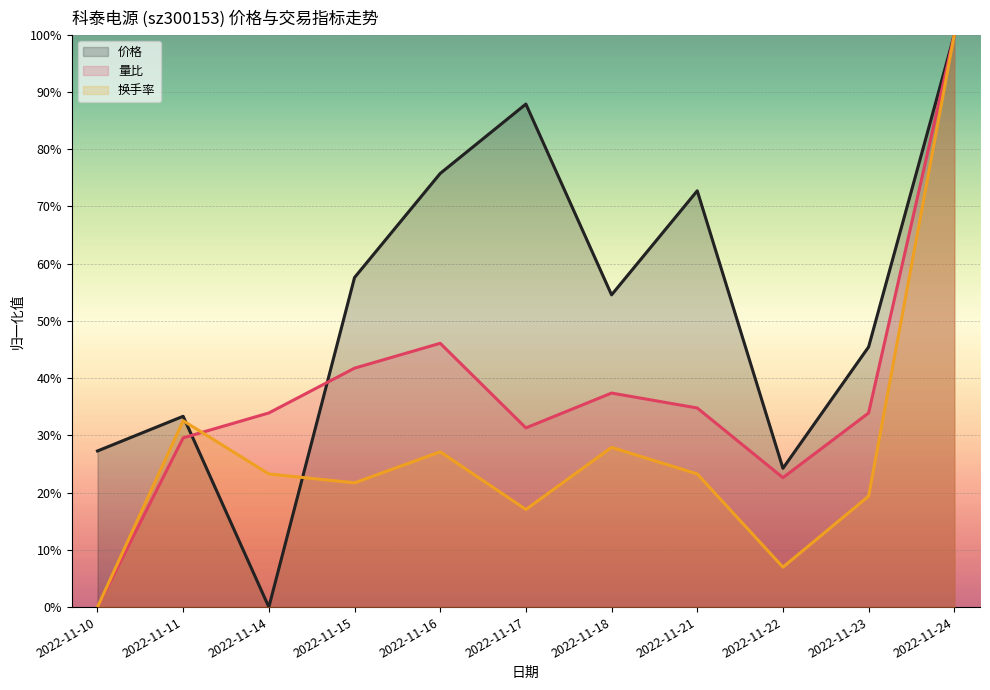

What is the spread (max minus min) of values at 2022-11-22?

0.2